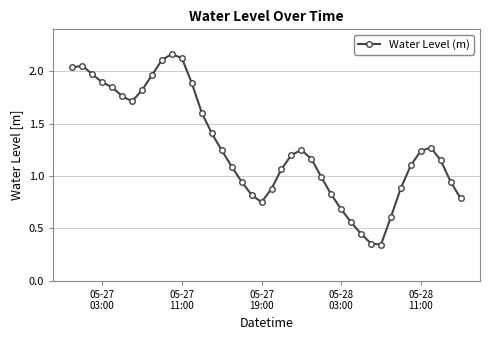

What is the sum of all values?

51.0